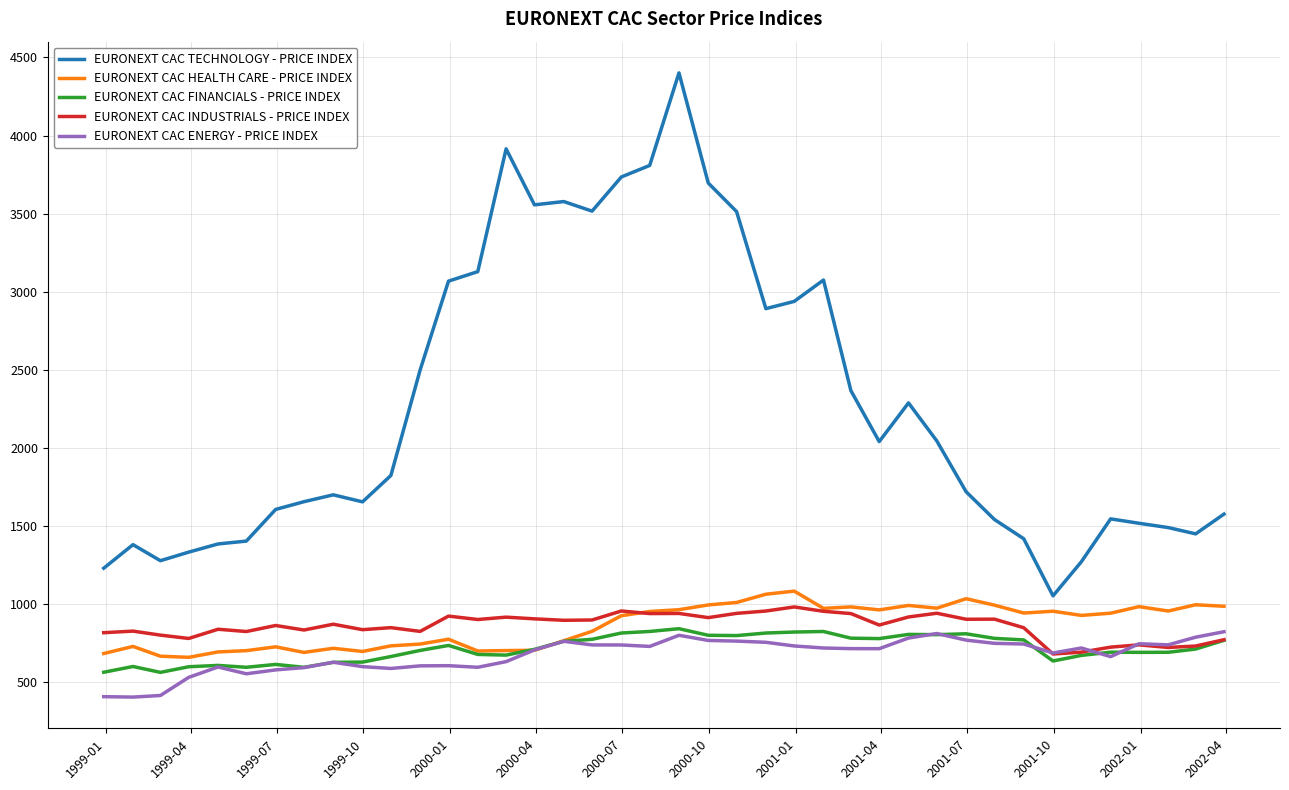

True or false: EURONEXT CAC TECHNOLOGY - PRICE INDEX and EURONEXT CAC INDUSTRIALS - PRICE INDEX intersect in this chart.

False